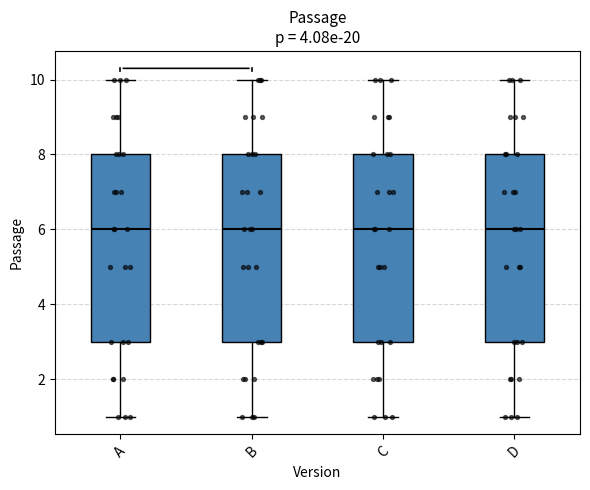

Where is the upper edge of the box for C on the y-axis? The values are not printed on the chart, so give them approximately, as read against the axis.

8